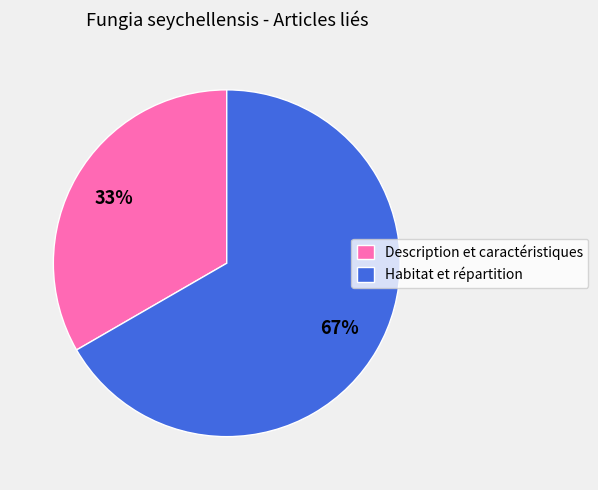

What percentage is the Description et caractéristiques slice, to the nearest percent?

33%